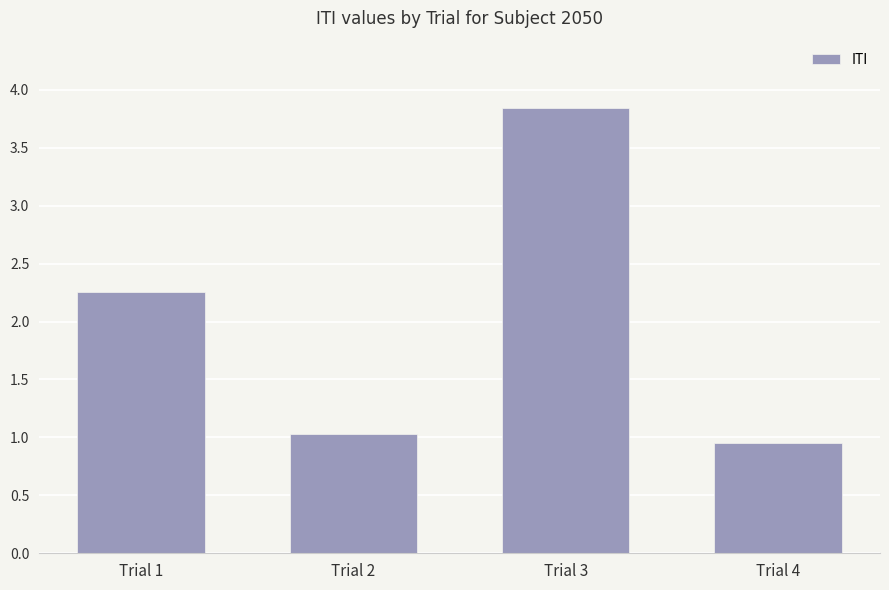

Which category has the highest value across all series?

Trial 3